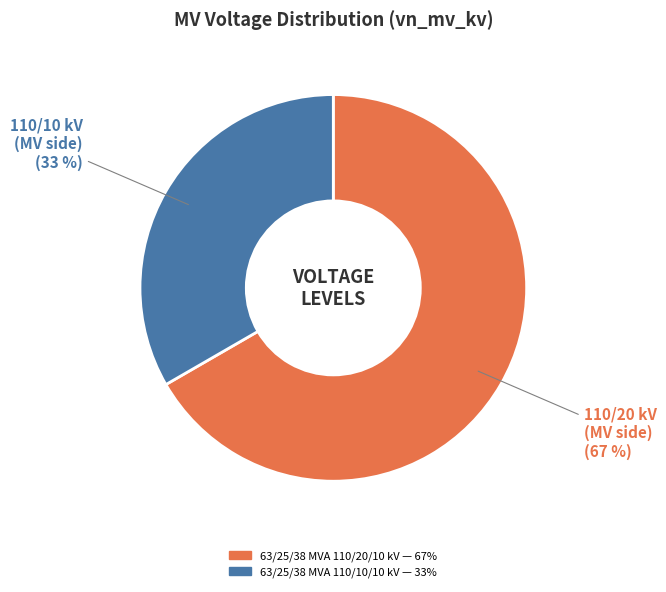

To the nearest percent, what percentage of the pie is 63/25/38 MVA 110/10/10 kV?

33%